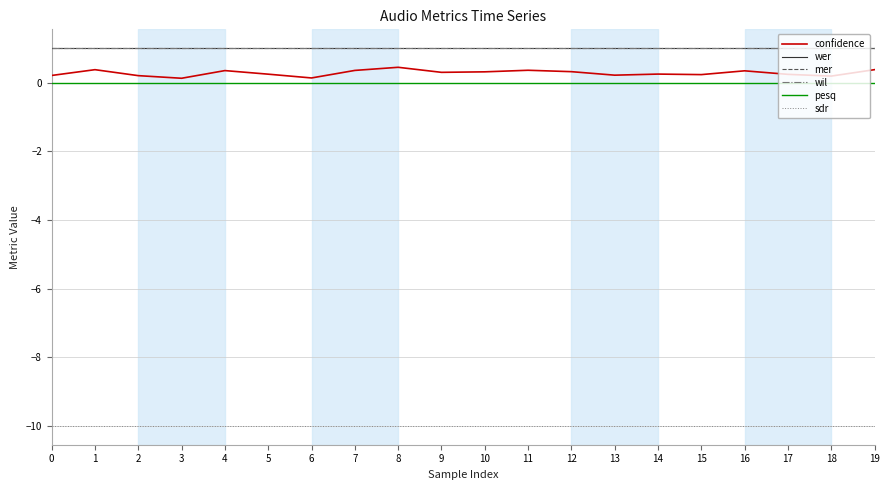

What is the minimum value shown in the chart?

-10.0